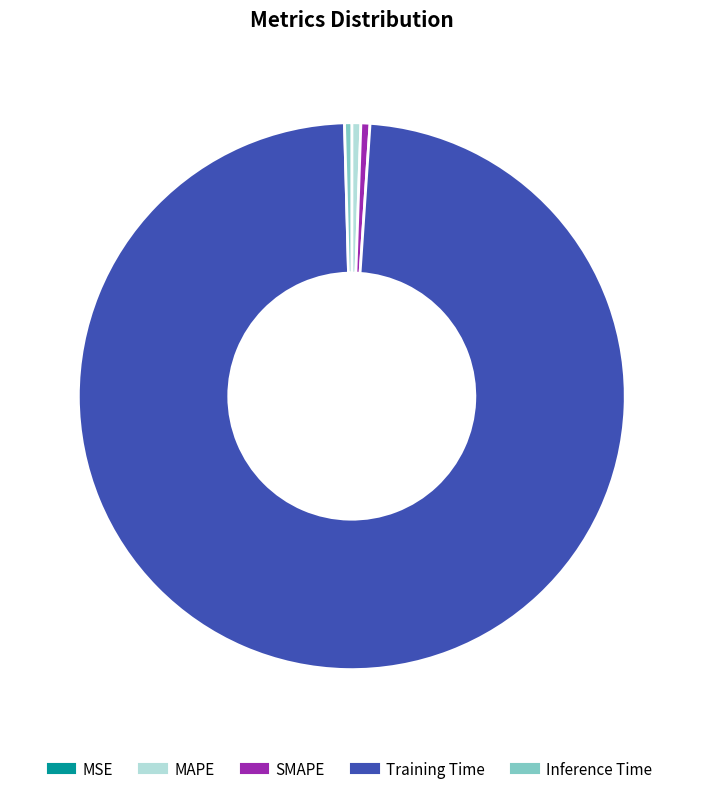

Does SMAPE account for over 50% of the chart?

No